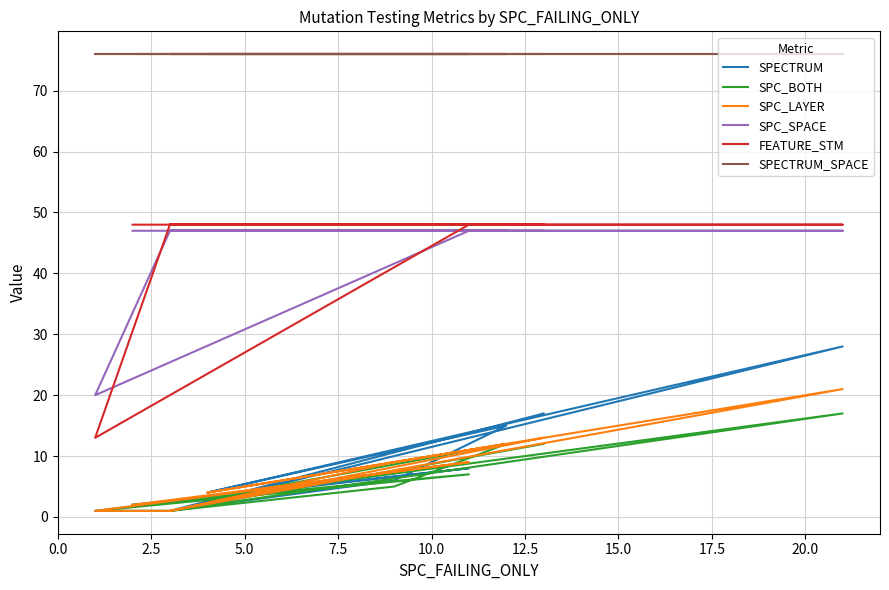

What is the minimum value for SPC_LAYER?

1